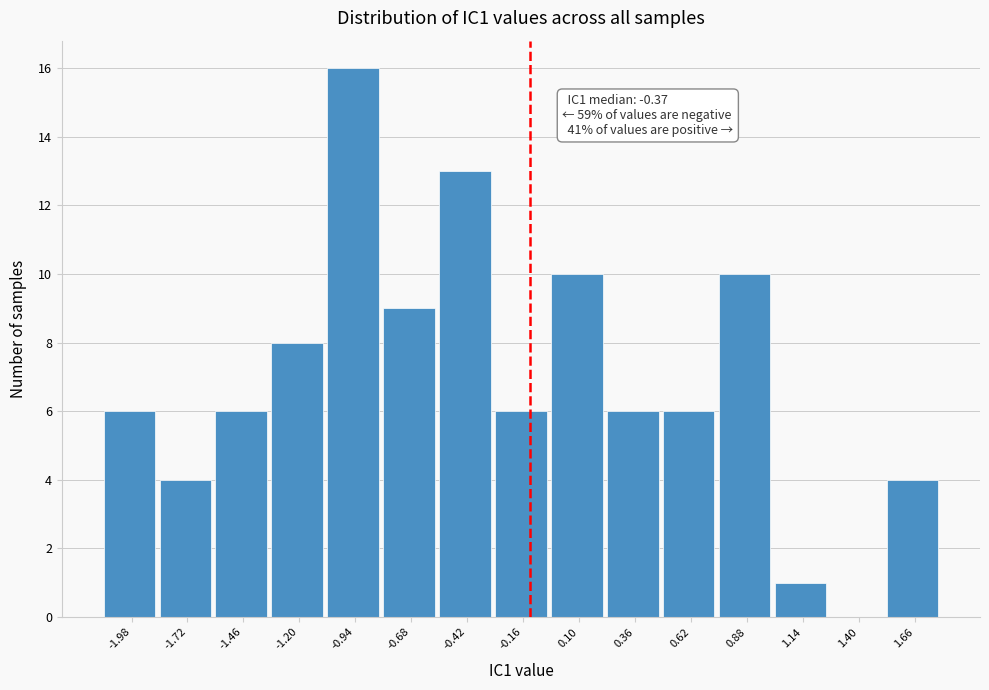

Reading left to right, transcribe all the data shown in this chart.

-1.98=6	-1.72=4	-1.46=6	-1.20=8	-0.94=16	-0.68=9	-0.42=13	-0.16=6	0.10=10	0.36=6	0.62=6	0.88=10	1.14=1	1.40=0	1.66=4